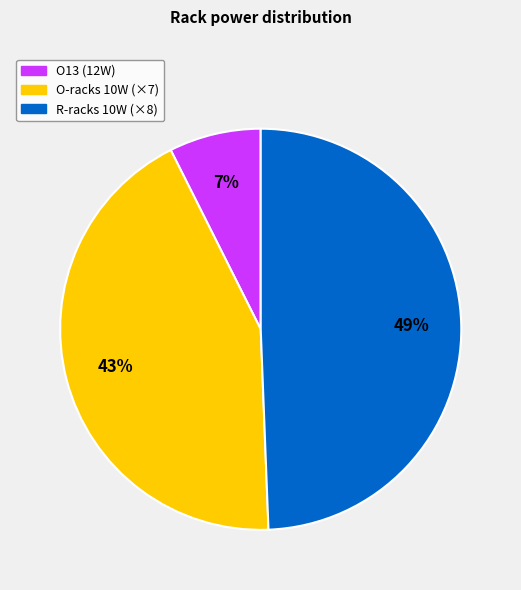

How many slices are in this pie chart?

3